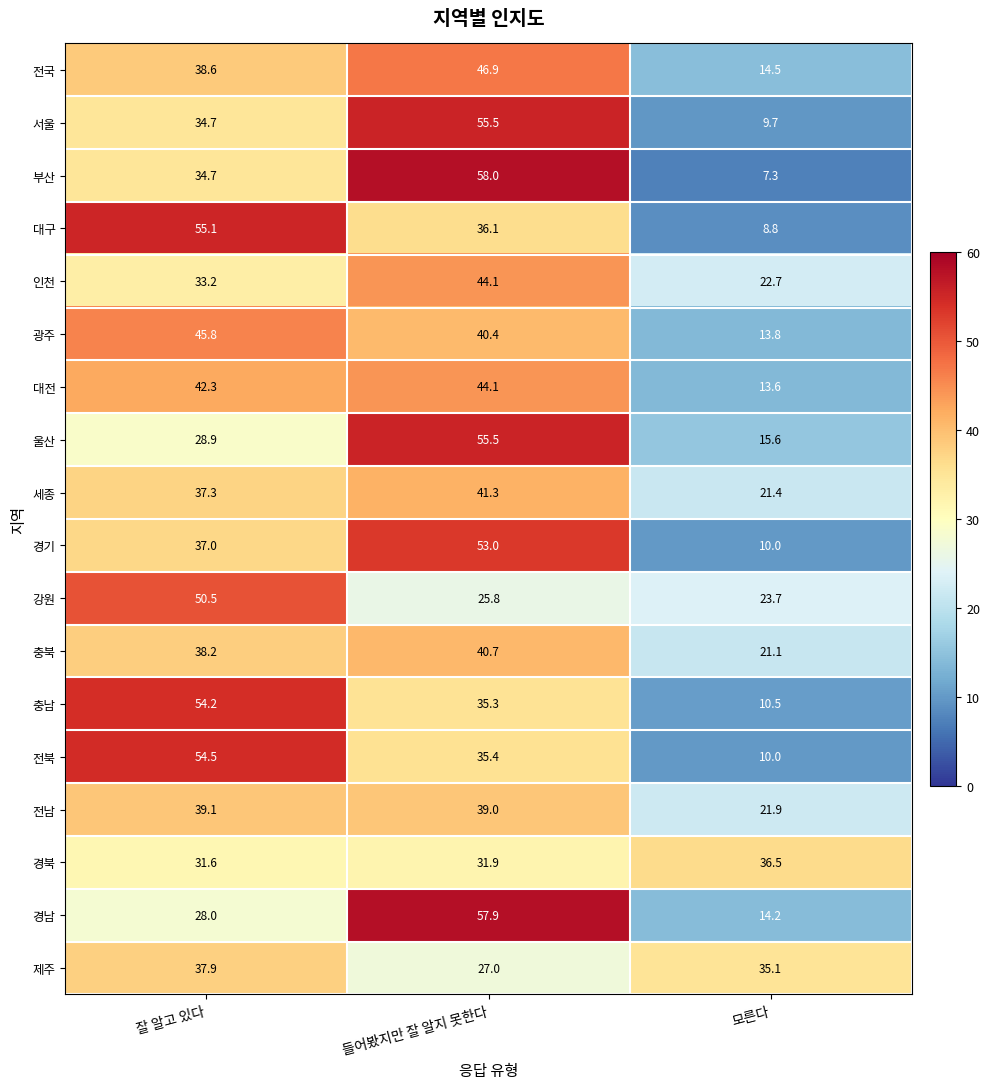

Rank the categories by 부산 value from highest to lowest.

들어봤지만 잘 알지 못한다, 잘 알고 있다, 모른다